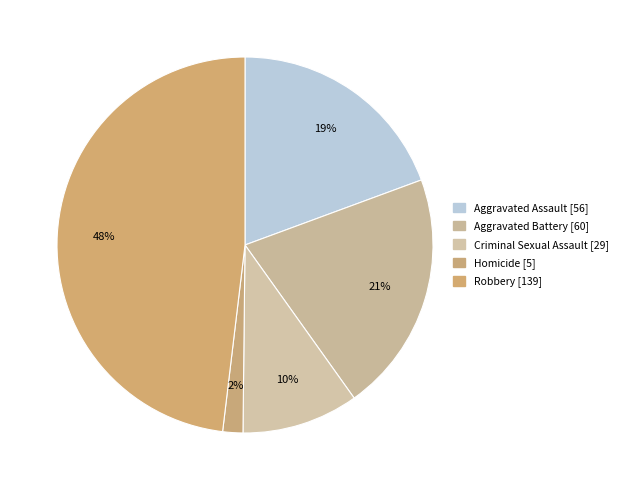

Which category has the smallest portion of the pie?

Homicide